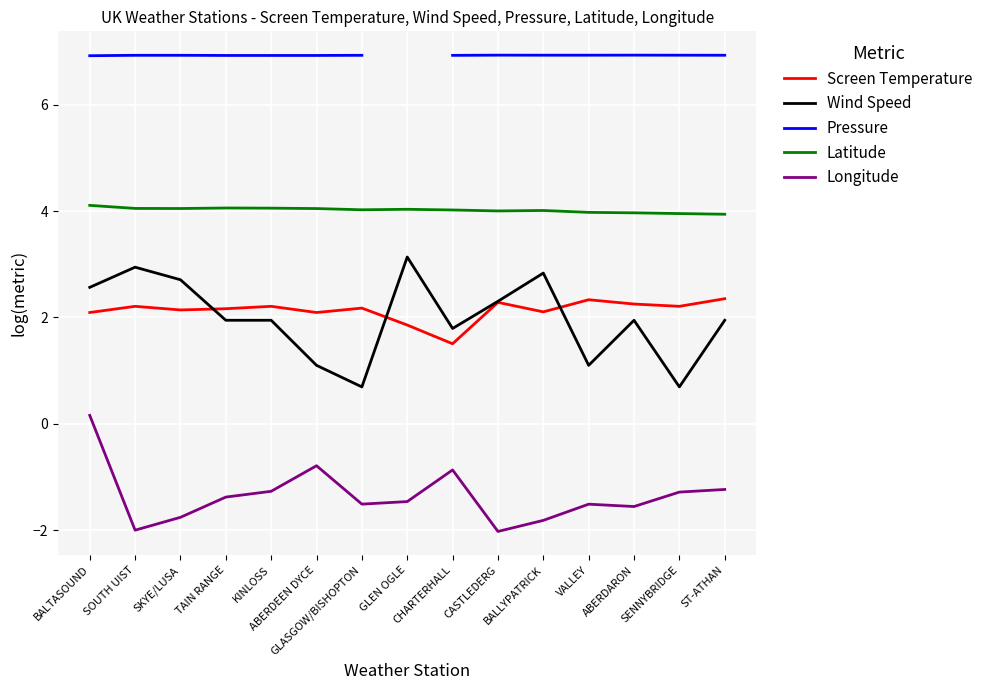

True or false: Longitude and Pressure cross at least once.

False